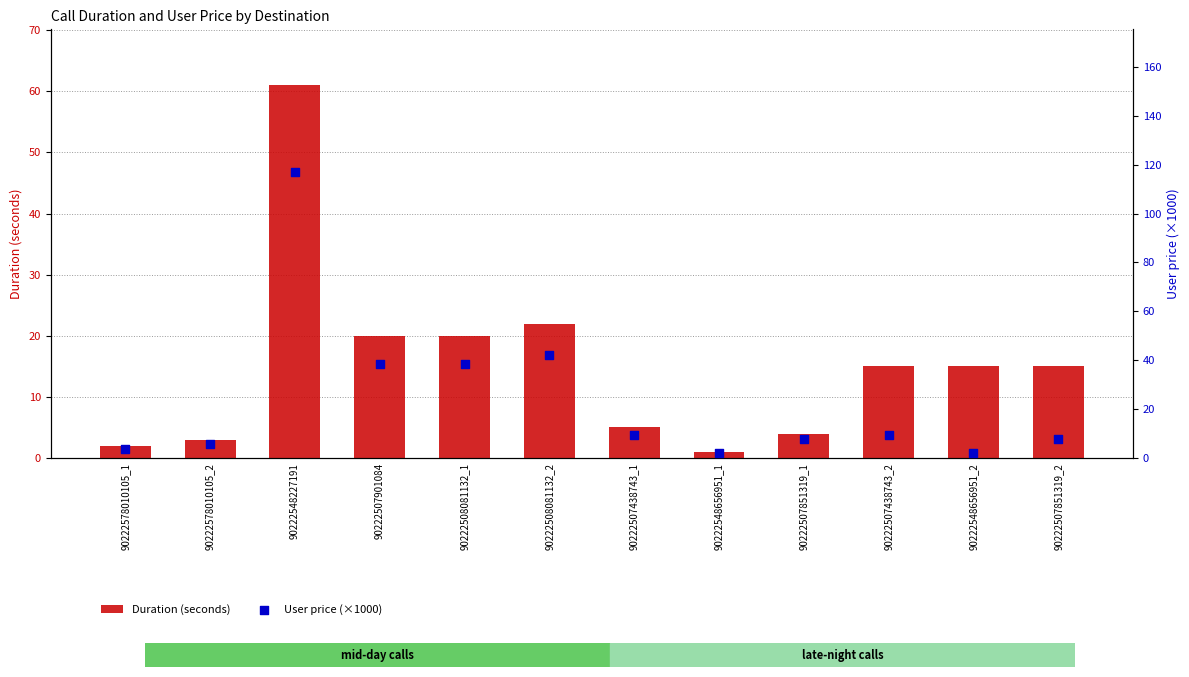

At which category is the sum across all series the highest?

90222548227191